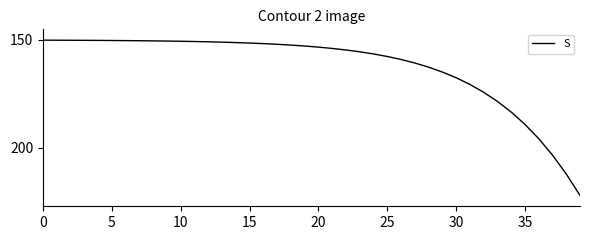

What is the difference between the maximum and minimum values?

71.8